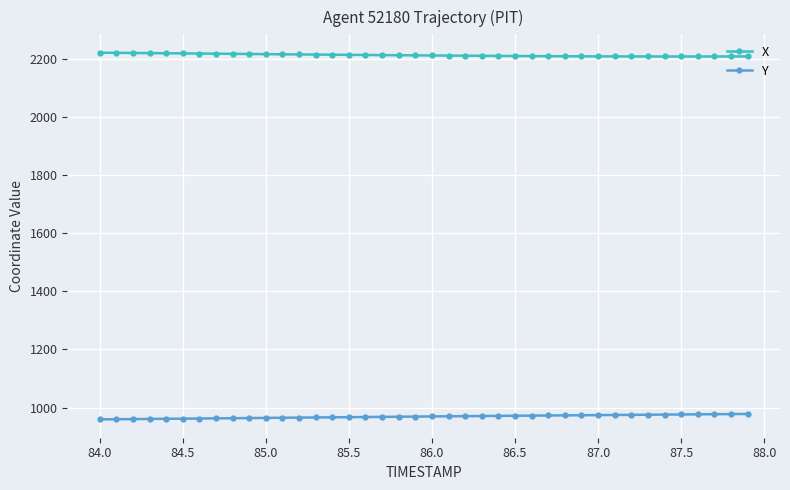

True or false: Y and X cross at least once.

False